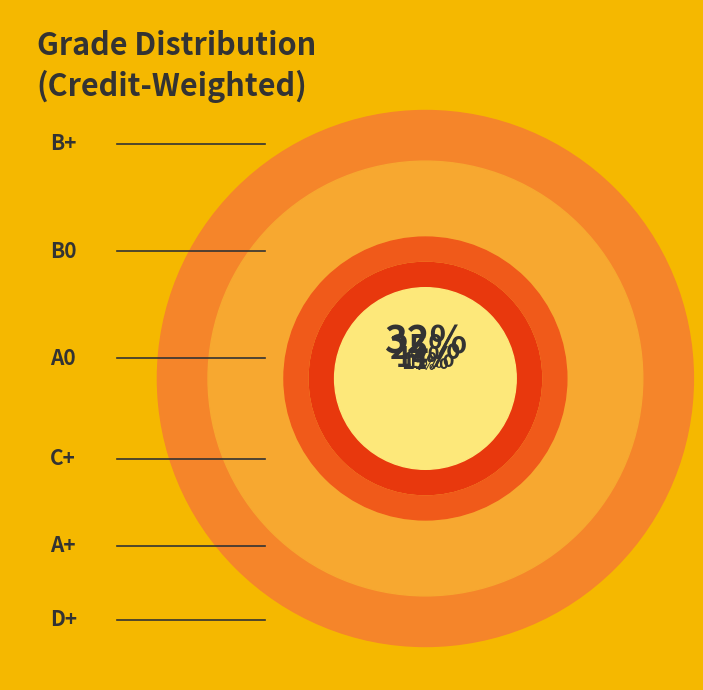

How much of the chart is everything except A+?

76.3%